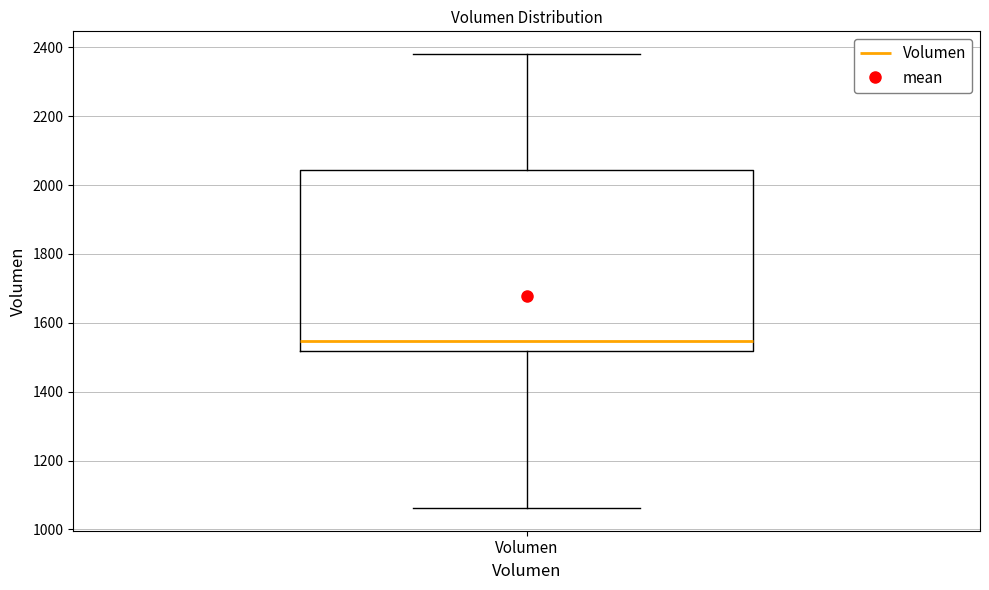

Where is the upper edge of the box for Volumen on the y-axis? The values are not printed on the chart, so give them approximately, as read against the axis.

2040